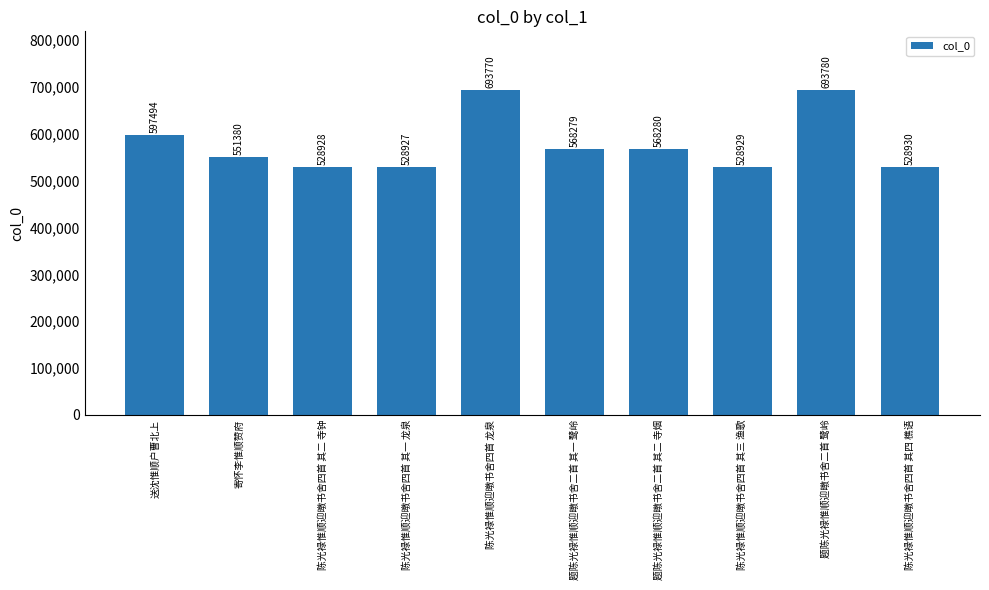

Is it true that the value at 题陈光禄惟顺迎暾书舍二首 其二 寺烟 is 568280?

True